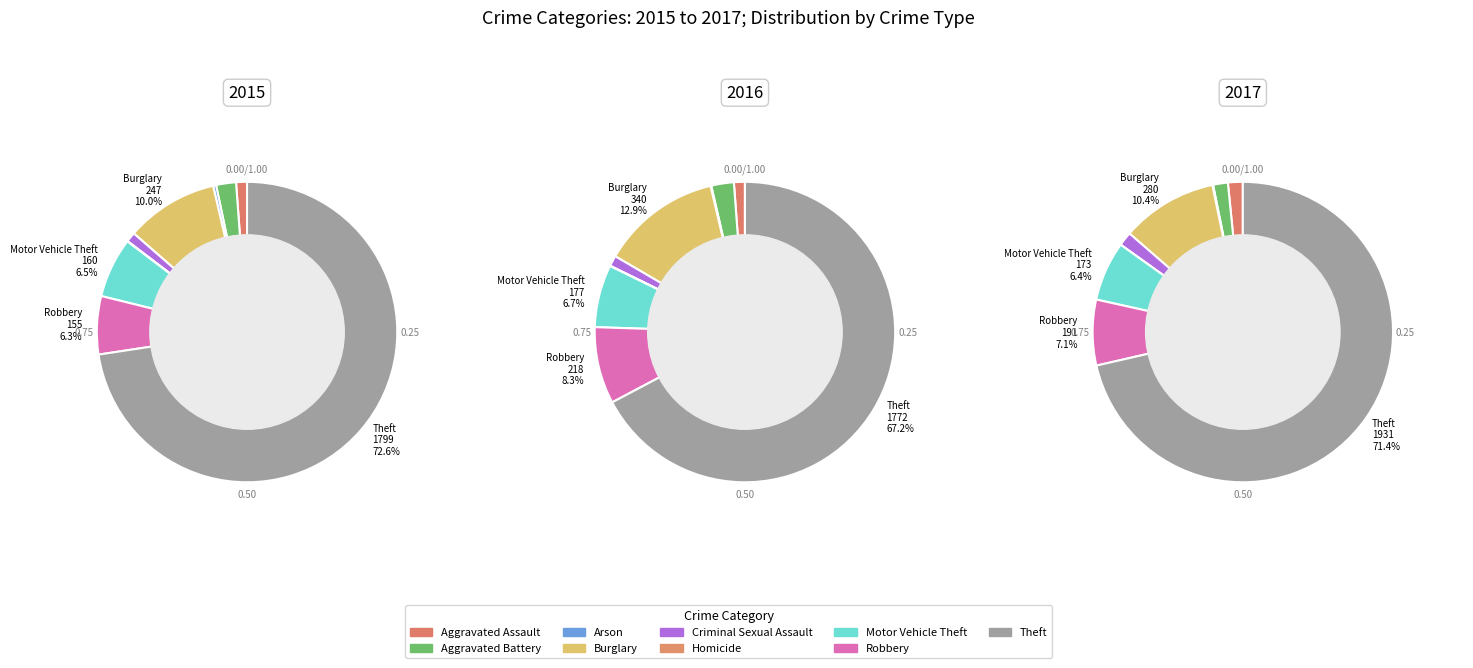

To the nearest percent, what percentage of the pie is Burglary?

10%